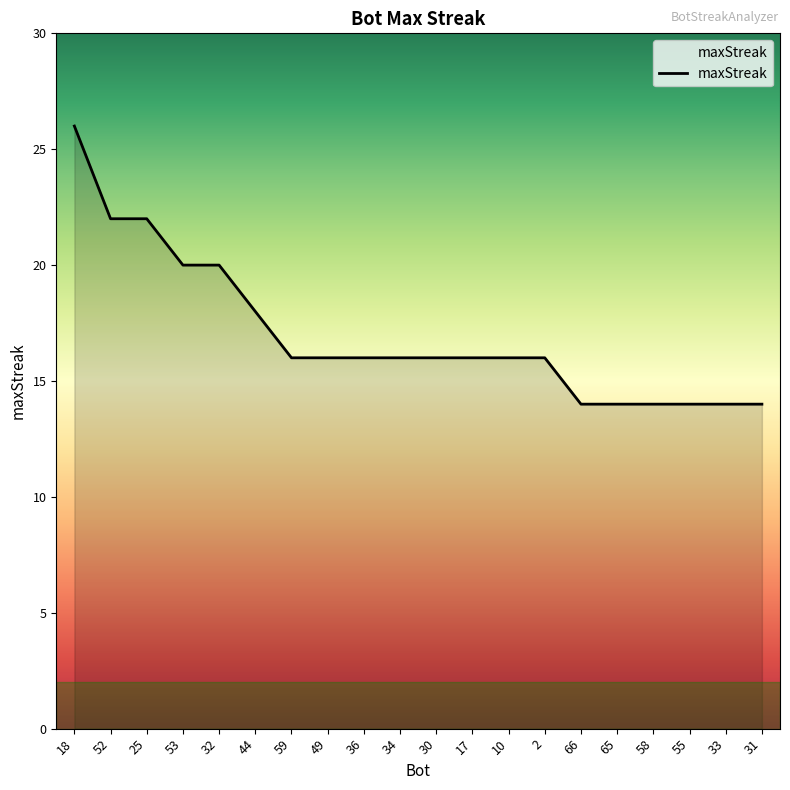

Which has a higher value, 52 or 10?

52